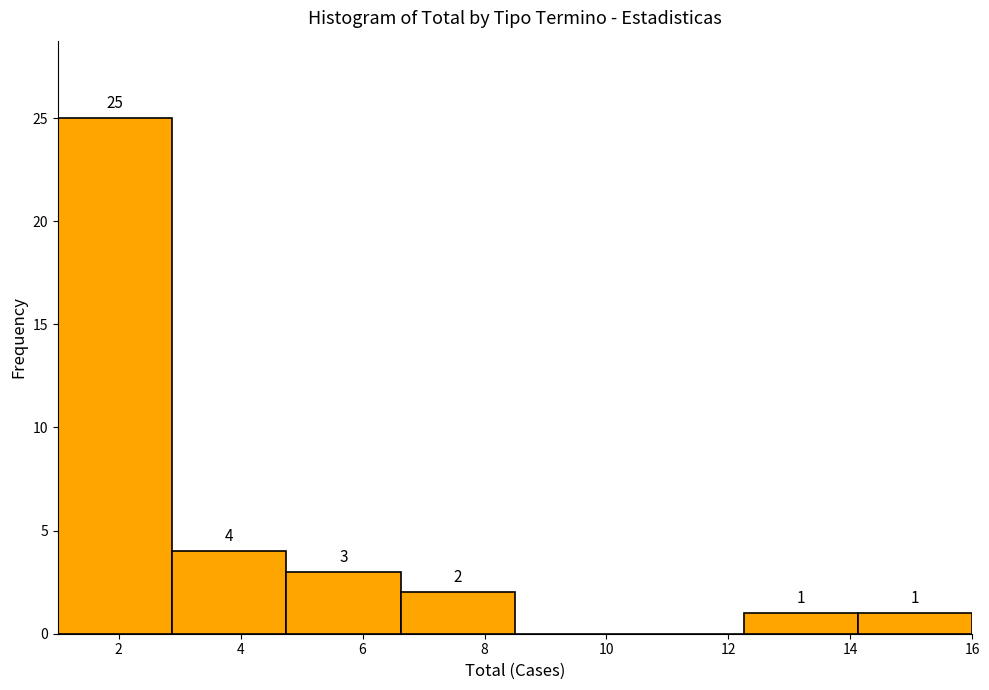

Which range on the x-axis has the tallest bar?

1.0 to 2.8